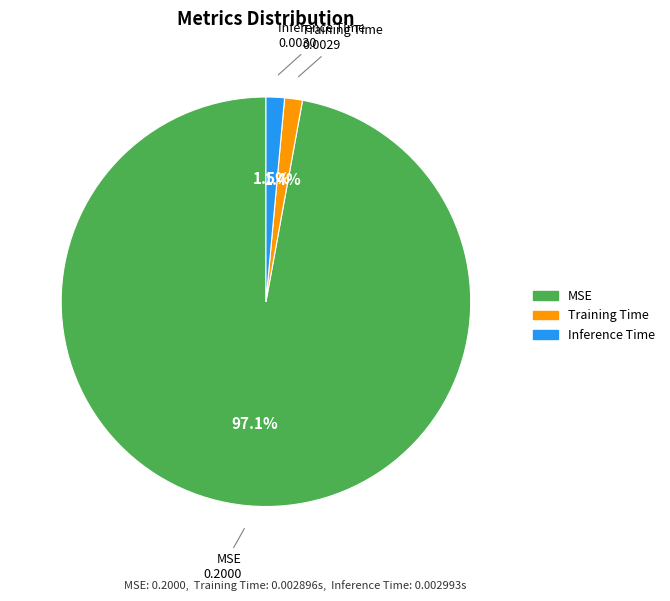

Is it true that Training Time is 1% of the pie?

True